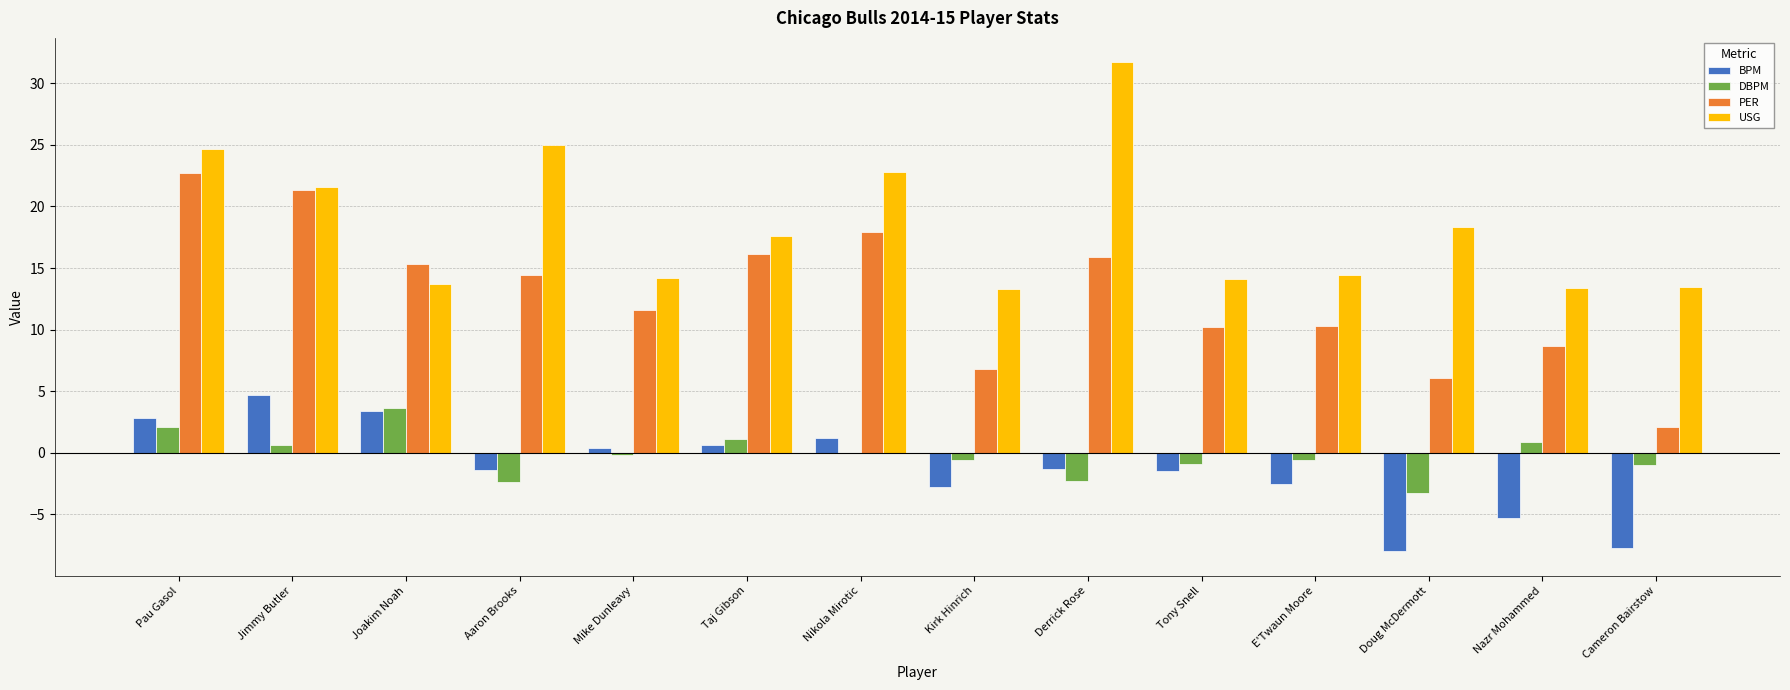

Is the value of PER at Kirk Hinrich greater than the value of USG at Nazr Mohammed?

No